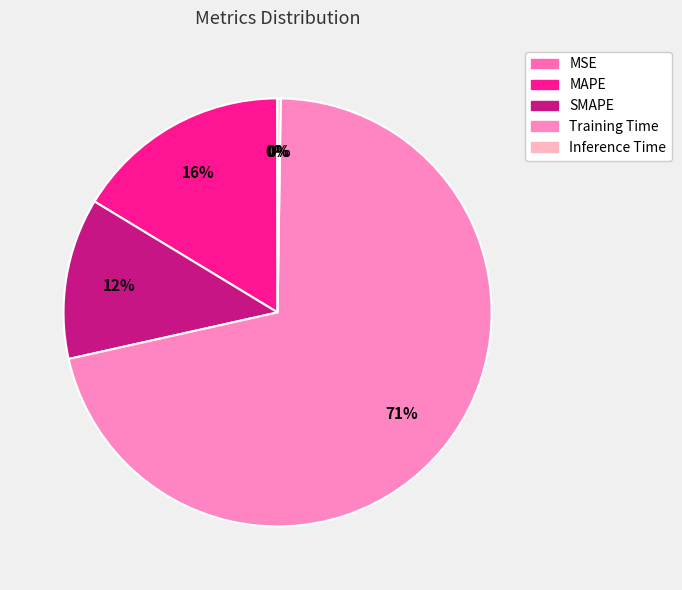

To the nearest percent, what percentage of the pie is Training Time?

71%